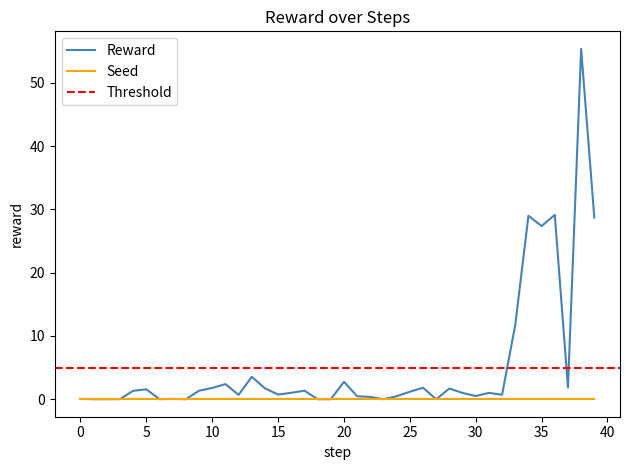

Is it true that Reward equals 4.9 at 20?

False